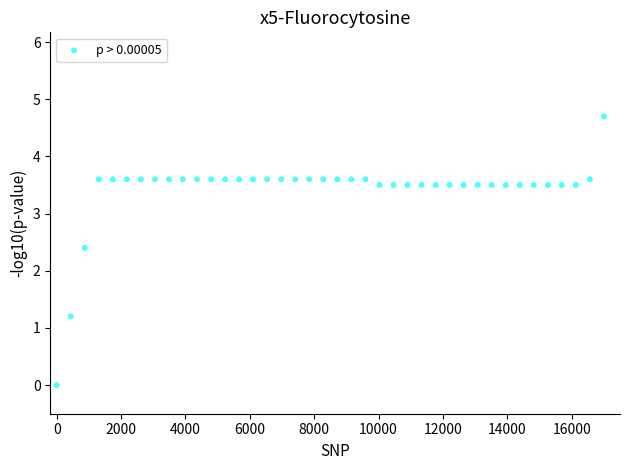

What Y value in the scatter plot is closest to 2?

2.4